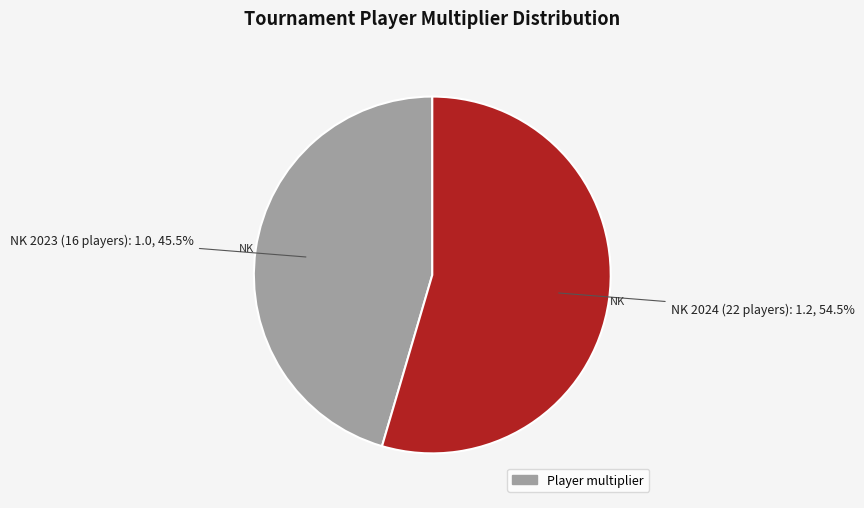

Does any single category account for the majority?

Yes